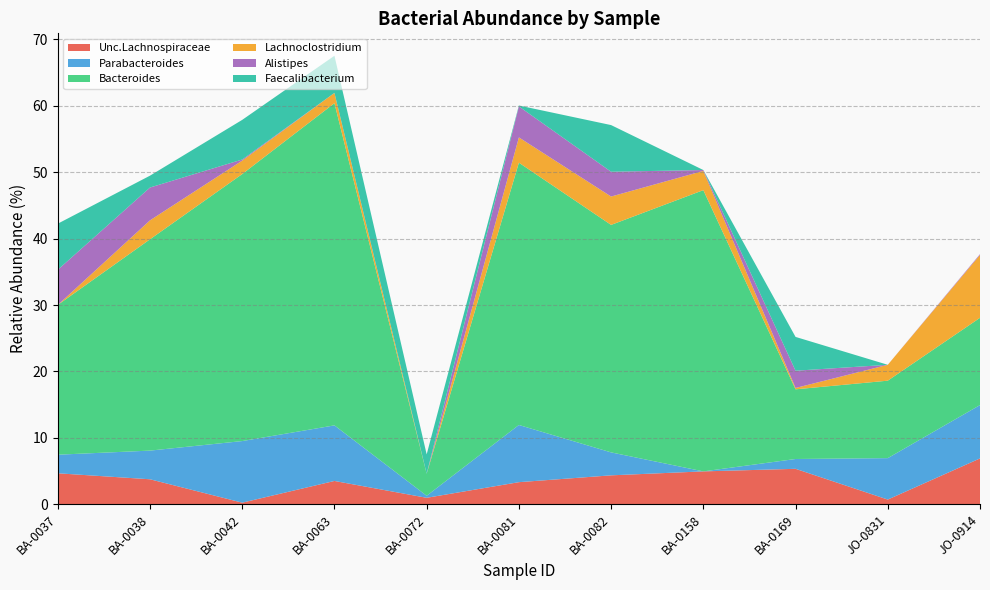

Reading right to left, extract all data points from this chart.

Unc.Lachnospiraceae: JO-0914=6.9	JO-0831=0.7	BA-0169=5.3	BA-0158=5.0	BA-0082=4.4	BA-0081=3.3	BA-0072=1.0	BA-0063=3.5	BA-0042=0.3	BA-0038=3.8	BA-0037=4.7
Parabacteroides: JO-0914=8.0	JO-0831=6.2	BA-0169=1.5	BA-0158=0.0	BA-0082=3.5	BA-0081=8.6	BA-0072=0.3	BA-0063=8.4	BA-0042=9.3	BA-0038=4.3	BA-0037=2.8
Bacteroides: JO-0914=13.1	JO-0831=11.7	BA-0169=10.5	BA-0158=42.3	BA-0082=34.2	BA-0081=39.5	BA-0072=3.3	BA-0063=48.5	BA-0042=40.2	BA-0038=31.8	BA-0037=22.5
Lachnoclostridium: JO-0914=9.5	JO-0831=2.4	BA-0169=0.2	BA-0158=2.9	BA-0082=4.3	BA-0081=3.8	BA-0072=0.0	BA-0063=1.5	BA-0042=2.0	BA-0038=2.9	BA-0037=0.0
Alistipes: JO-0914=0.1	JO-0831=0.0	BA-0169=2.6	BA-0158=0.1	BA-0082=3.7	BA-0081=4.7	BA-0072=0.0	BA-0063=0.0	BA-0042=0.2	BA-0038=4.9	BA-0037=5.3
Faecalibacterium: JO-0914=0.0	JO-0831=0.0	BA-0169=5.1	BA-0158=0.0	BA-0082=7.0	BA-0081=0.1	BA-0072=2.9	BA-0063=5.6	BA-0042=6.0	BA-0038=1.8	BA-0037=6.9